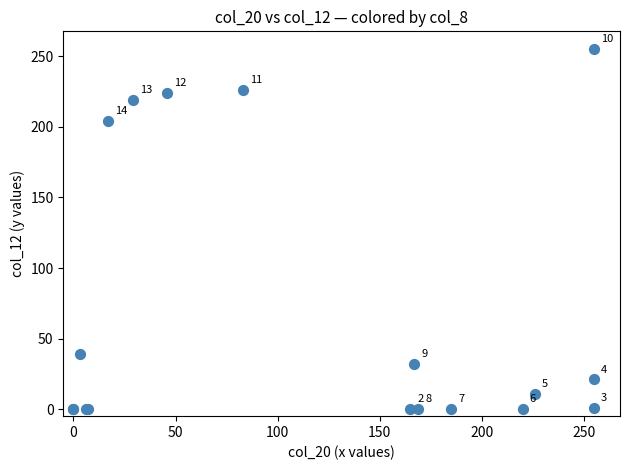

What Y value in the scatter plot is closest to 127?

204